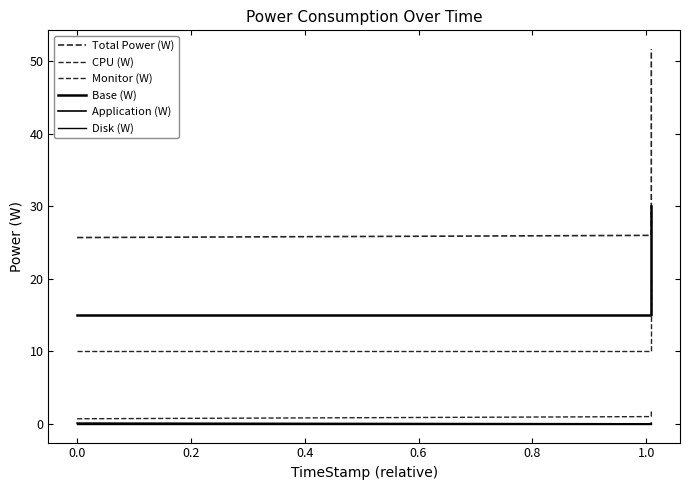

Is it true that Application (W) equals 0.1 at 0.2?

True